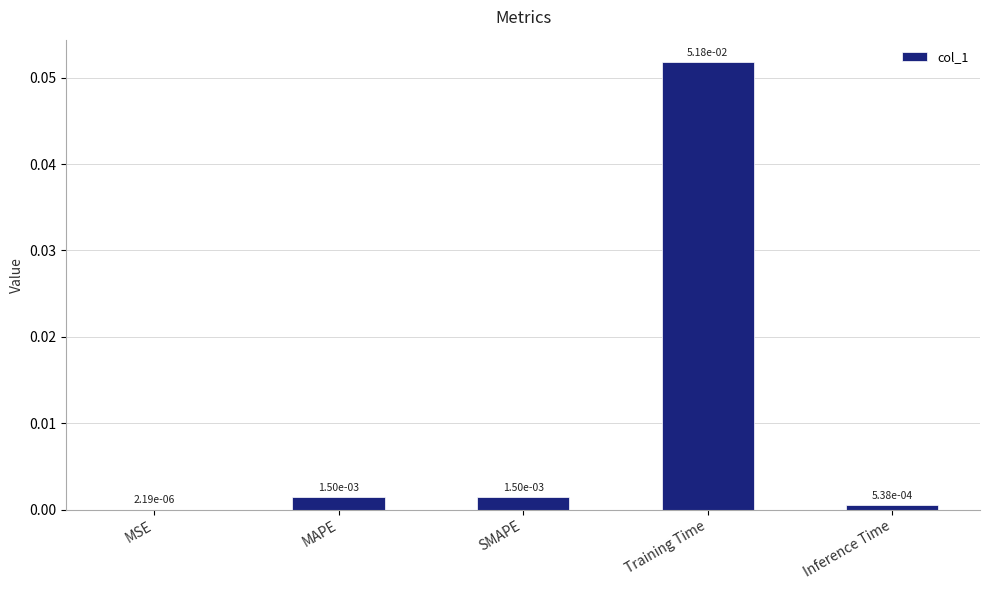

Between SMAPE and Training Time, which is larger?

Training Time